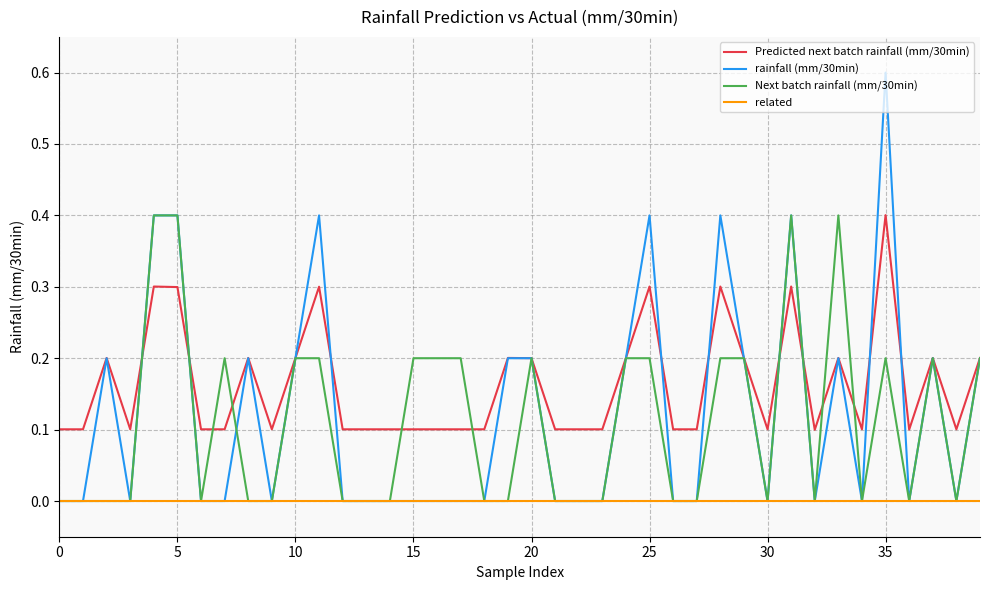

Which series has the largest range (max minus min)?

rainfall (mm/30min)